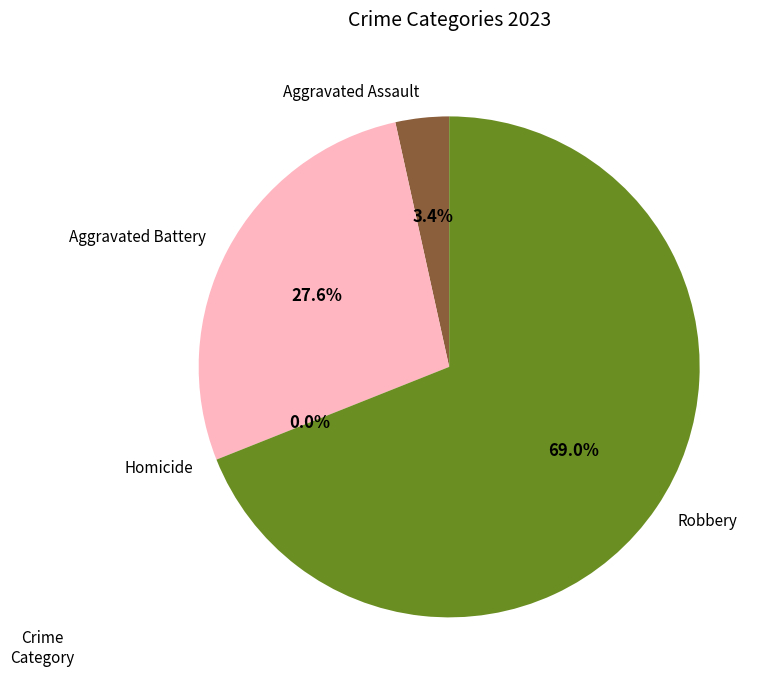

Is Robbery the majority of the pie?

Yes